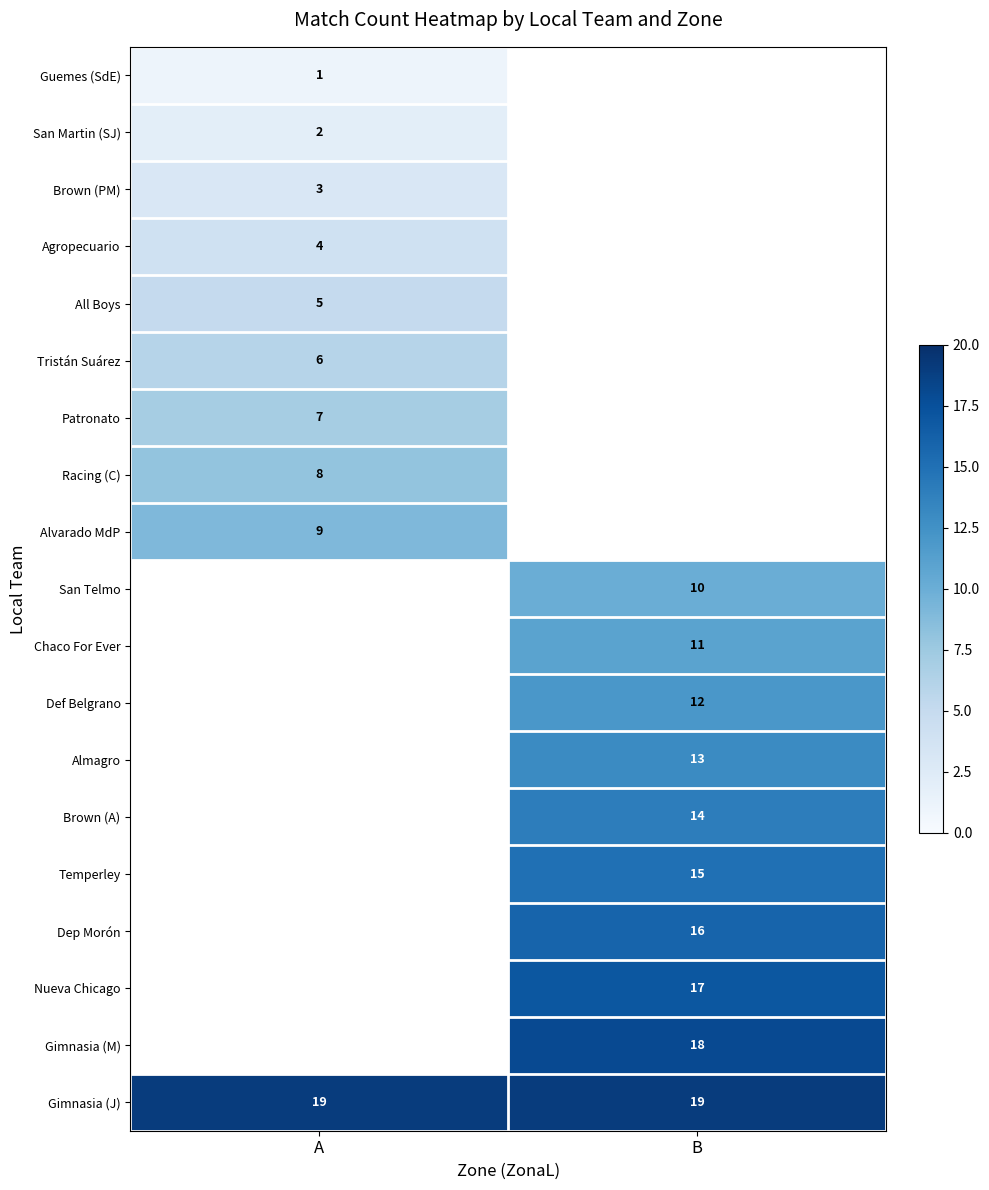

Is it true that Agropecuario equals 4 at A?

True